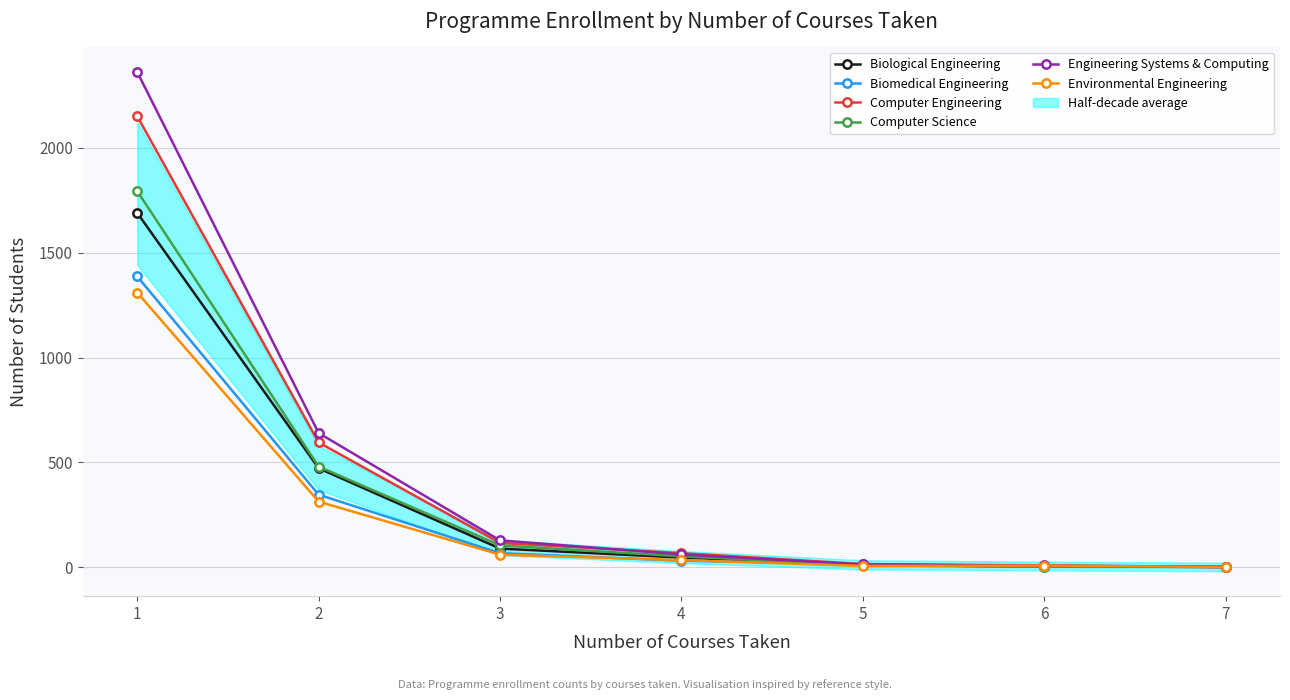

At which category does the chart reach its peak across all series?

1